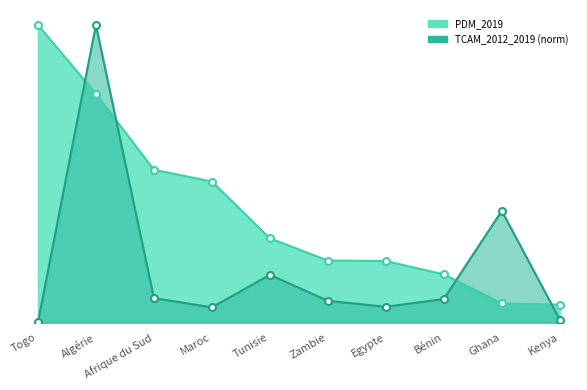

What position from the left is Tunisie?

5